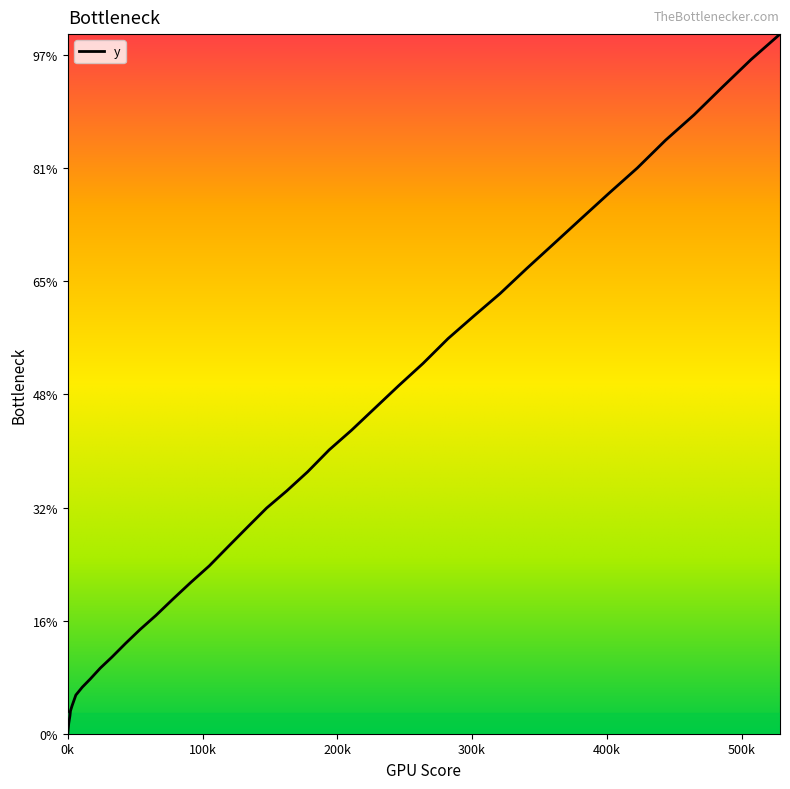

Does the chart display data point markers on the line(s)?

No